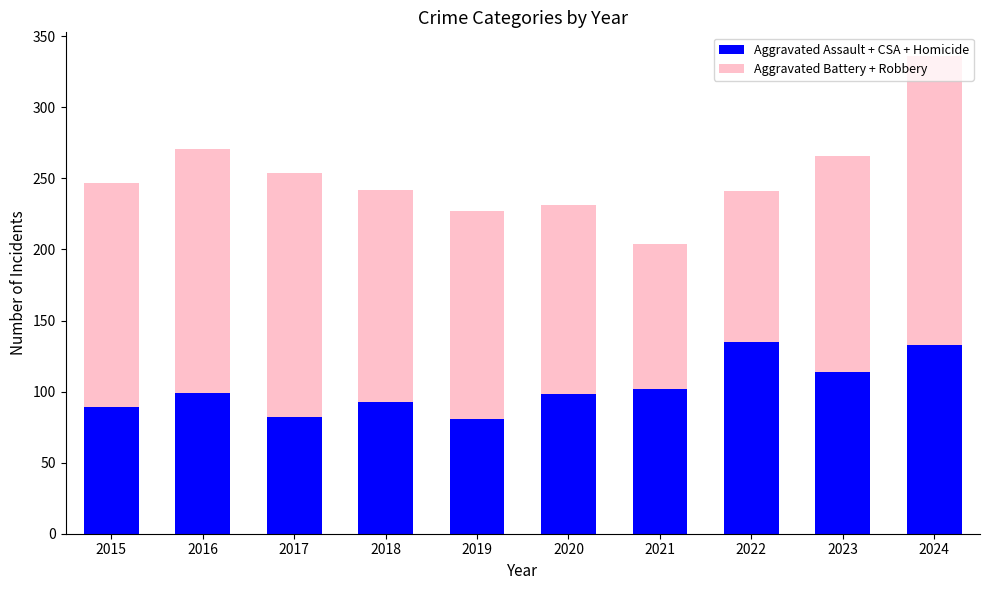

At which category is the sum across all series the highest?

2024